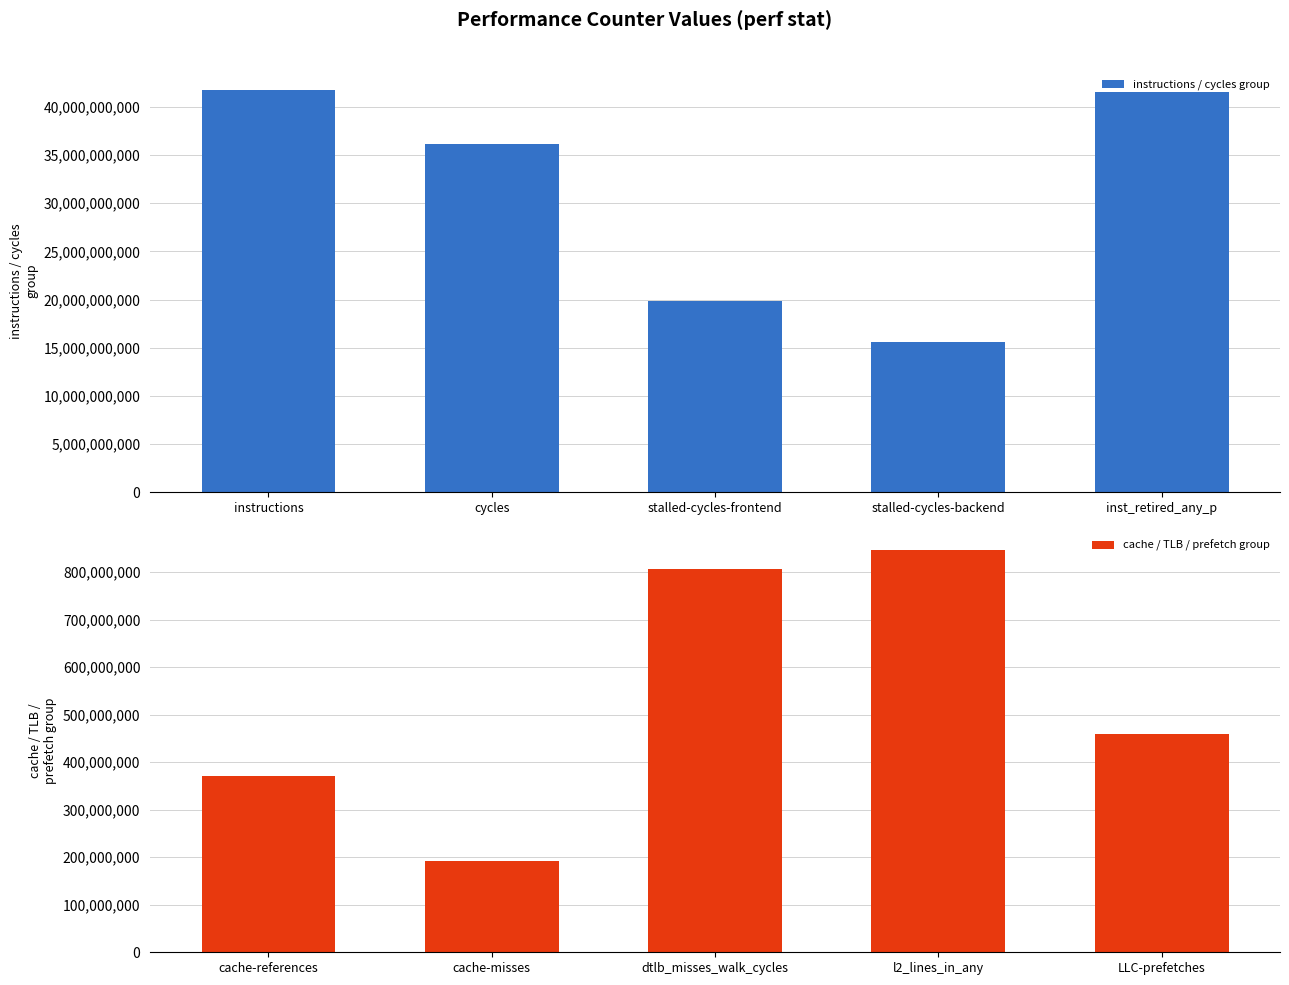

What is the difference between the maximum and second lowest values in the instructions / cycles group series?

21862717728